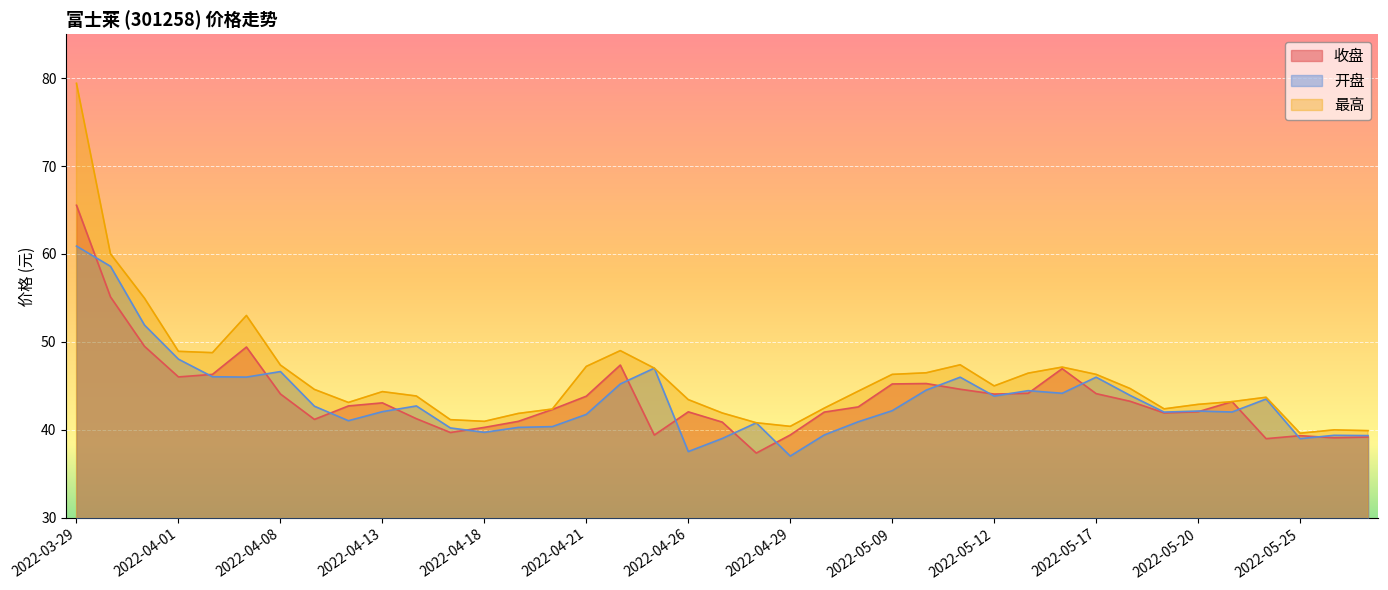

Reading left to right, transcribe all the data shown in this chart.

收盘: 2022-03-29=65.5	2022-03-30=55.1	2022-03-31=49.5	2022-04-01=46.0	2022-04-06=46.3	2022-04-07=49.4	2022-04-08=44.1	2022-04-11=41.2	2022-04-12=42.7	2022-04-13=43.1	2022-04-14=41.3	2022-04-15=39.7	2022-04-18=40.3	2022-04-19=41.0	2022-04-20=42.3	2022-04-21=43.8	2022-04-22=47.4	2022-04-25=39.4	2022-04-26=42.0	2022-04-27=40.9	2022-04-28=37.4	2022-04-29=39.4	2022-05-05=42.0	2022-05-06=42.6	2022-05-09=45.2	2022-05-10=45.3	2022-05-11=44.6	2022-05-12=44.1	2022-05-13=44.2	2022-05-16=47.0	2022-05-17=44.1	2022-05-18=43.2	2022-05-19=41.9	2022-05-20=42.1	2022-05-23=43.2	2022-05-24=39.0	2022-05-25=39.3	2022-05-26=39.1	2022-05-27=39.2
开盘: 2022-03-29=60.9	2022-03-30=58.6	2022-03-31=51.9	2022-04-01=48.0	2022-04-06=46.0	2022-04-07=46.0	2022-04-08=46.6	2022-04-11=42.7	2022-04-12=41.0	2022-04-13=42.1	2022-04-14=42.7	2022-04-15=40.2	2022-04-18=39.7	2022-04-19=40.3	2022-04-20=40.4	2022-04-21=41.8	2022-04-22=45.2	2022-04-25=47.0	2022-04-26=37.5	2022-04-27=39.0	2022-04-28=40.8	2022-04-29=37.0	2022-05-05=39.4	2022-05-06=40.9	2022-05-09=42.2	2022-05-10=44.5	2022-05-11=46.0	2022-05-12=43.8	2022-05-13=44.5	2022-05-16=44.2	2022-05-17=46.0	2022-05-18=43.9	2022-05-19=42.0	2022-05-20=42.1	2022-05-23=42.0	2022-05-24=43.5	2022-05-25=39.0	2022-05-26=39.4	2022-05-27=39.4
最高: 2022-03-29=79.4	2022-03-30=60.0	2022-03-31=55.0	2022-04-01=48.9	2022-04-06=48.8	2022-04-07=53.0	2022-04-08=47.4	2022-04-11=44.6	2022-04-12=43.1	2022-04-13=44.4	2022-04-14=43.9	2022-04-15=41.2	2022-04-18=41.0	2022-04-19=41.9	2022-04-20=42.4	2022-04-21=47.2	2022-04-22=49.0	2022-04-25=47.0	2022-04-26=43.4	2022-04-27=41.9	2022-04-28=40.8	2022-04-29=40.4	2022-05-05=42.5	2022-05-06=44.4	2022-05-09=46.3	2022-05-10=46.5	2022-05-11=47.4	2022-05-12=45.0	2022-05-13=46.5	2022-05-16=47.1	2022-05-17=46.3	2022-05-18=44.7	2022-05-19=42.4	2022-05-20=42.9	2022-05-23=43.2	2022-05-24=43.7	2022-05-25=39.6	2022-05-26=40.0	2022-05-27=39.9